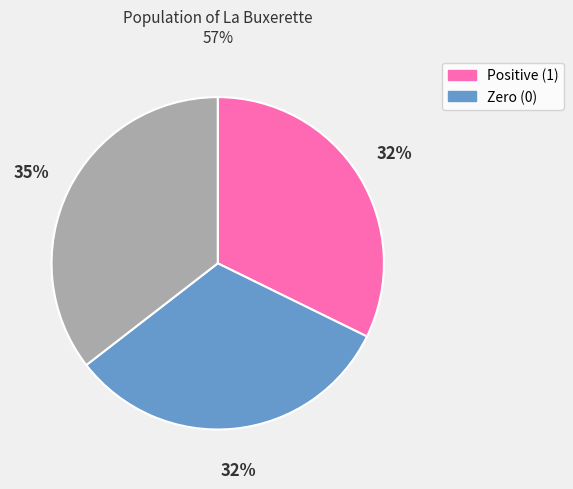

How many slices are in this pie chart?

3